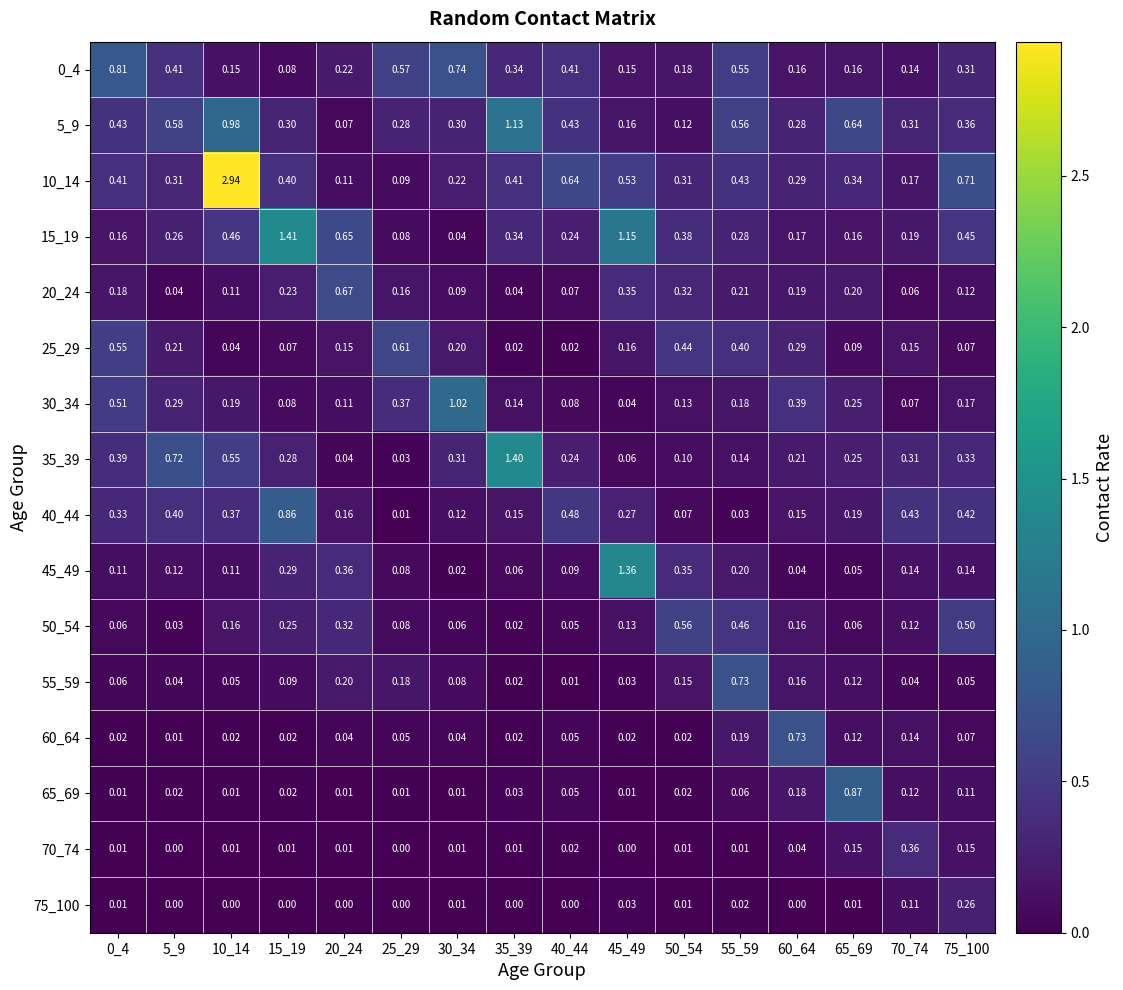

How many series are shown in this chart?

16